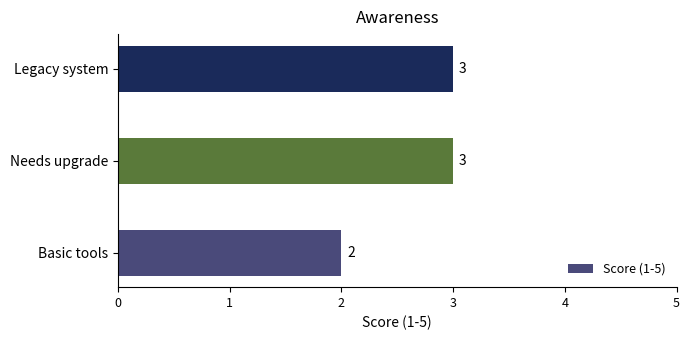

Reading bottom to top, what are all the values shown in this chart?

2	3	3